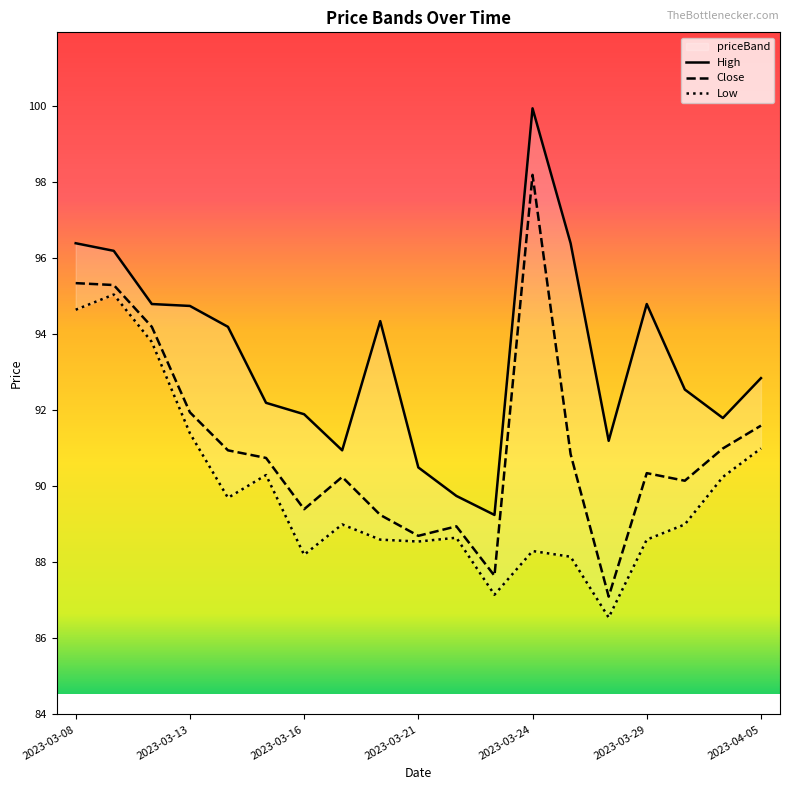

Reading left to right, list all the values displayed in this chart.

High: 2023-03-08=96.4	2023-03-09=96.2	2023-03-10=94.8	2023-03-13=94.8	2023-03-14=94.2	2023-03-15=92.2	2023-03-16=91.9	2023-03-17=91.0	2023-03-20=94.3	2023-03-21=90.5	2023-03-22=89.8	2023-03-23=89.2	2023-03-24=100.0	2023-03-27=96.4	2023-03-28=91.2	2023-03-29=94.8	2023-03-31=92.5	2023-04-03=91.8	2023-04-05=92.8
Close: 2023-03-08=95.3	2023-03-09=95.3	2023-03-10=94.2	2023-03-13=92.0	2023-03-14=91.0	2023-03-15=90.8	2023-03-16=89.4	2023-03-17=90.2	2023-03-20=89.2	2023-03-21=88.7	2023-03-22=89.0	2023-03-23=87.7	2023-03-24=98.2	2023-03-27=90.8	2023-03-28=87.1	2023-03-29=90.3	2023-03-31=90.2	2023-04-03=91.0	2023-04-05=91.6
Low: 2023-03-08=94.7	2023-03-09=95.0	2023-03-10=93.8	2023-03-13=91.4	2023-03-14=89.7	2023-03-15=90.3	2023-03-16=88.2	2023-03-17=89.0	2023-03-20=88.6	2023-03-21=88.5	2023-03-22=88.7	2023-03-23=87.2	2023-03-24=88.3	2023-03-27=88.2	2023-03-28=86.5	2023-03-29=88.6	2023-03-31=89.0	2023-04-03=90.2	2023-04-05=91.0